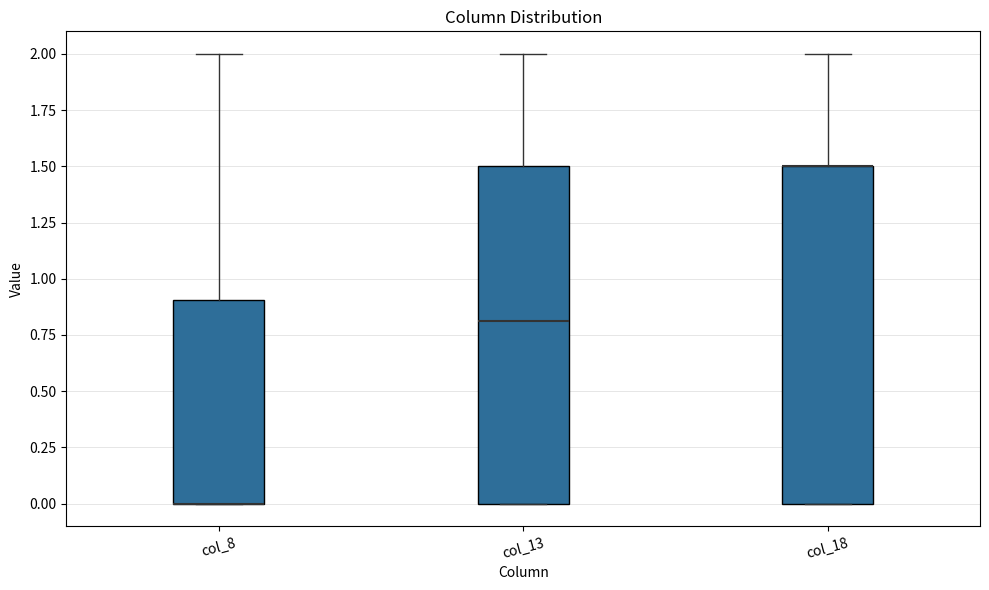

Reading left to right, transcribe this box plot: for each box, give where its median line is, the range the box spans, and where its two whiskers end, as read against the y-axis. The values are not printed on the chart, so give them approximately, as read against the axis.

col_8: median 0.0 (drawn on the box's lower edge), box 0.0 to 0.9, whiskers 0.0 to 2.0
col_13: median 0.8, box 0.0 to 1.5, whiskers 0.0 to 2.0
col_18: median 1.5 (drawn on the box's upper edge), box 0.0 to 1.5, whiskers 0.0 to 2.0